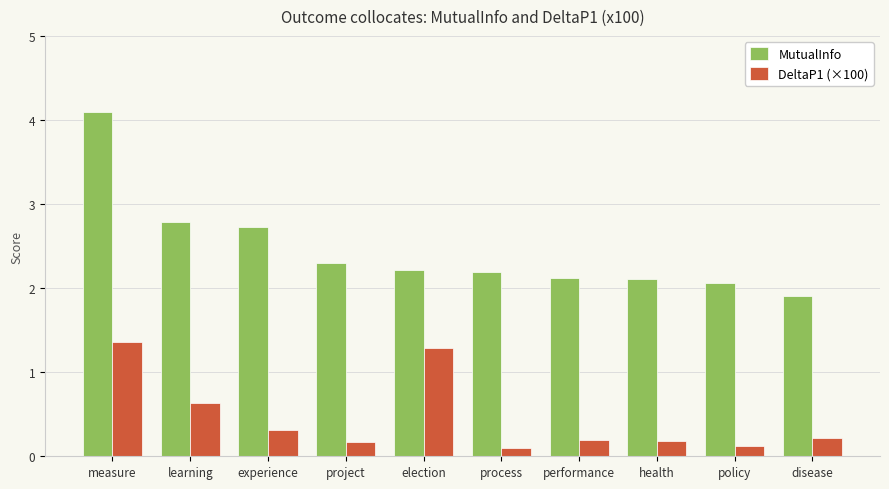

What is the difference between the highest and lowest values at learning?

2.1